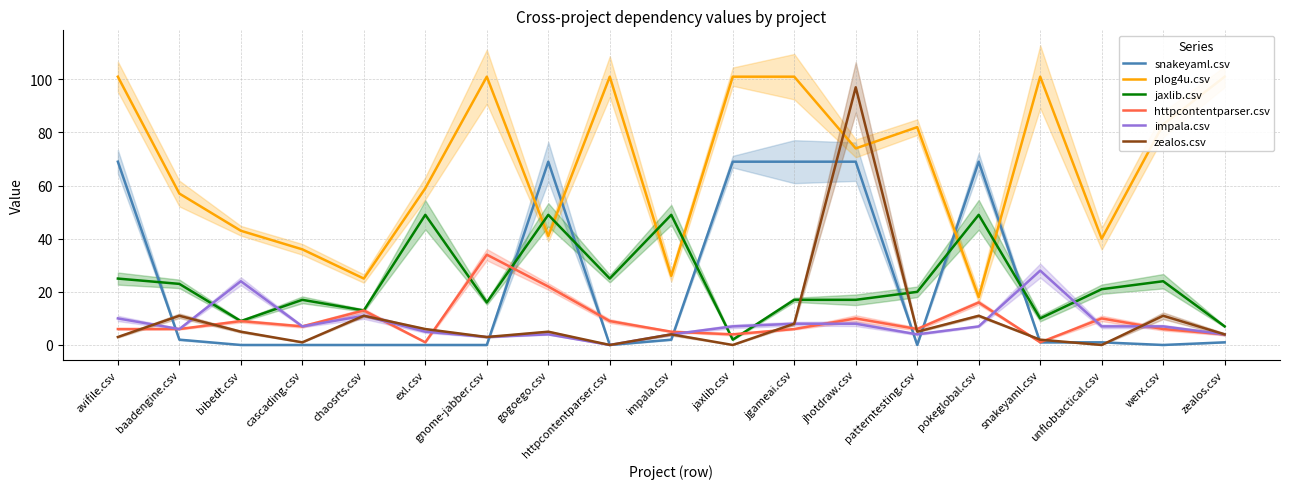

Reading left to right, extract all data points from this chart.

snakeyaml.csv: avifile.csv=69	baadengine.csv=2	bibedt.csv=0	cascading.csv=0	chaosrts.csv=0	exl.csv=0	gnome-jabber.csv=0	gogoego.csv=69	httpcontentparser.csv=0	impala.csv=2	jaxlib.csv=69	jgameai.csv=69	jhotdraw.csv=69	patterntesting.csv=0	pokeglobal.csv=69	snakeyaml.csv=1	unflobtactical.csv=1	werx.csv=0	zealos.csv=1
plog4u.csv: avifile.csv=101	baadengine.csv=57	bibedt.csv=43	cascading.csv=36	chaosrts.csv=25	exl.csv=59	gnome-jabber.csv=101	gogoego.csv=41	httpcontentparser.csv=101	impala.csv=26	jaxlib.csv=101	jgameai.csv=101	jhotdraw.csv=74	patterntesting.csv=82	pokeglobal.csv=18	snakeyaml.csv=101	unflobtactical.csv=40	werx.csv=83	zealos.csv=101
jaxlib.csv: avifile.csv=25	baadengine.csv=23	bibedt.csv=9	cascading.csv=17	chaosrts.csv=13	exl.csv=49	gnome-jabber.csv=16	gogoego.csv=49	httpcontentparser.csv=25	impala.csv=49	jaxlib.csv=2	jgameai.csv=17	jhotdraw.csv=17	patterntesting.csv=20	pokeglobal.csv=49	snakeyaml.csv=10	unflobtactical.csv=21	werx.csv=24	zealos.csv=7
httpcontentparser.csv: avifile.csv=6	baadengine.csv=6	bibedt.csv=9	cascading.csv=7	chaosrts.csv=13	exl.csv=1	gnome-jabber.csv=34	gogoego.csv=22	httpcontentparser.csv=9	impala.csv=5	jaxlib.csv=4	jgameai.csv=6	jhotdraw.csv=10	patterntesting.csv=6	pokeglobal.csv=16	snakeyaml.csv=1	unflobtactical.csv=10	werx.csv=6	zealos.csv=4
impala.csv: avifile.csv=10	baadengine.csv=6	bibedt.csv=24	cascading.csv=7	chaosrts.csv=11	exl.csv=5	gnome-jabber.csv=3	gogoego.csv=4	httpcontentparser.csv=0	impala.csv=4	jaxlib.csv=7	jgameai.csv=8	jhotdraw.csv=8	patterntesting.csv=4	pokeglobal.csv=7	snakeyaml.csv=28	unflobtactical.csv=7	werx.csv=7	zealos.csv=4
zealos.csv: avifile.csv=3	baadengine.csv=11	bibedt.csv=5	cascading.csv=1	chaosrts.csv=11	exl.csv=6	gnome-jabber.csv=3	gogoego.csv=5	httpcontentparser.csv=0	impala.csv=4	jaxlib.csv=0	jgameai.csv=8	jhotdraw.csv=97	patterntesting.csv=5	pokeglobal.csv=11	snakeyaml.csv=2	unflobtactical.csv=0	werx.csv=11	zealos.csv=4